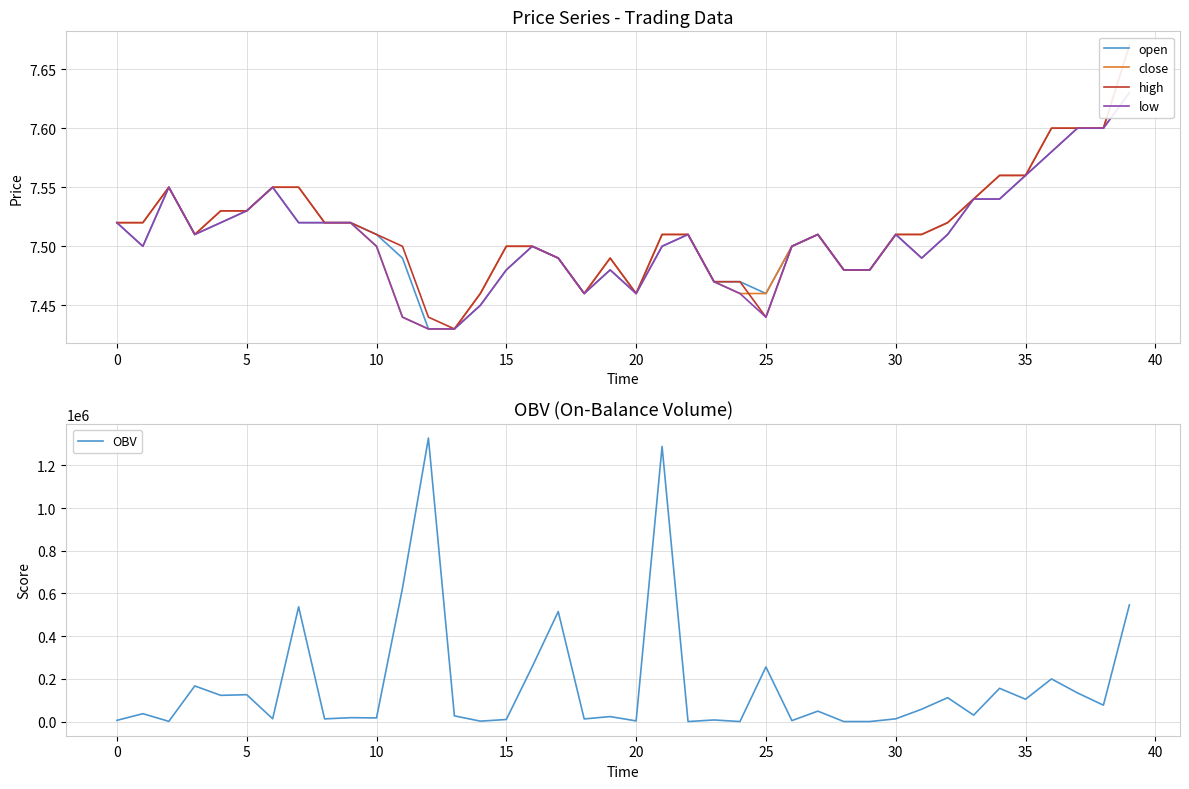

Does the chart have visible grid lines?

Yes